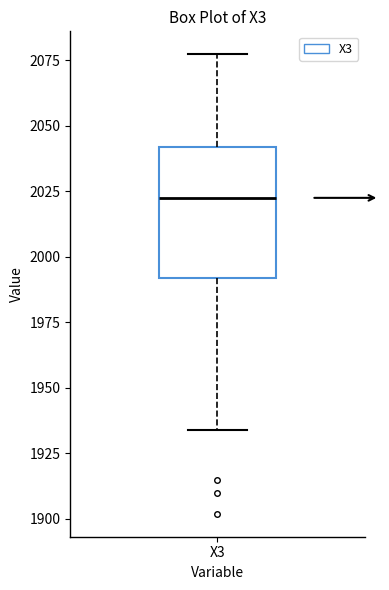

Read this box plot against the y-axis: the position of the median line, the range covered by the box, and the ends of both whiskers. The values are not printed on the chart, so give them approximately, as read against the axis.

median 2025, box 1990 to 2040, whiskers 1935 to 2075